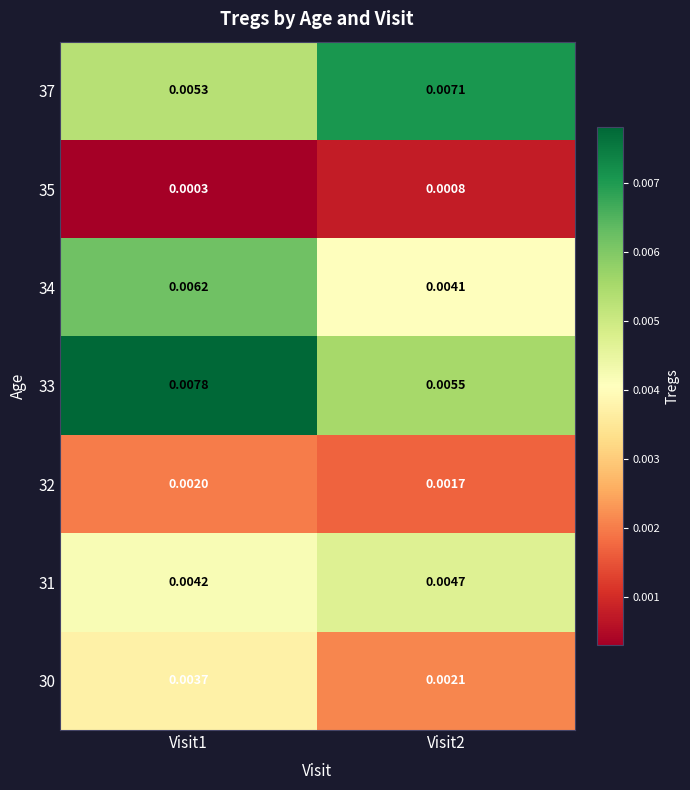

Which has a higher value, Visit2 or Visit1?

Visit1